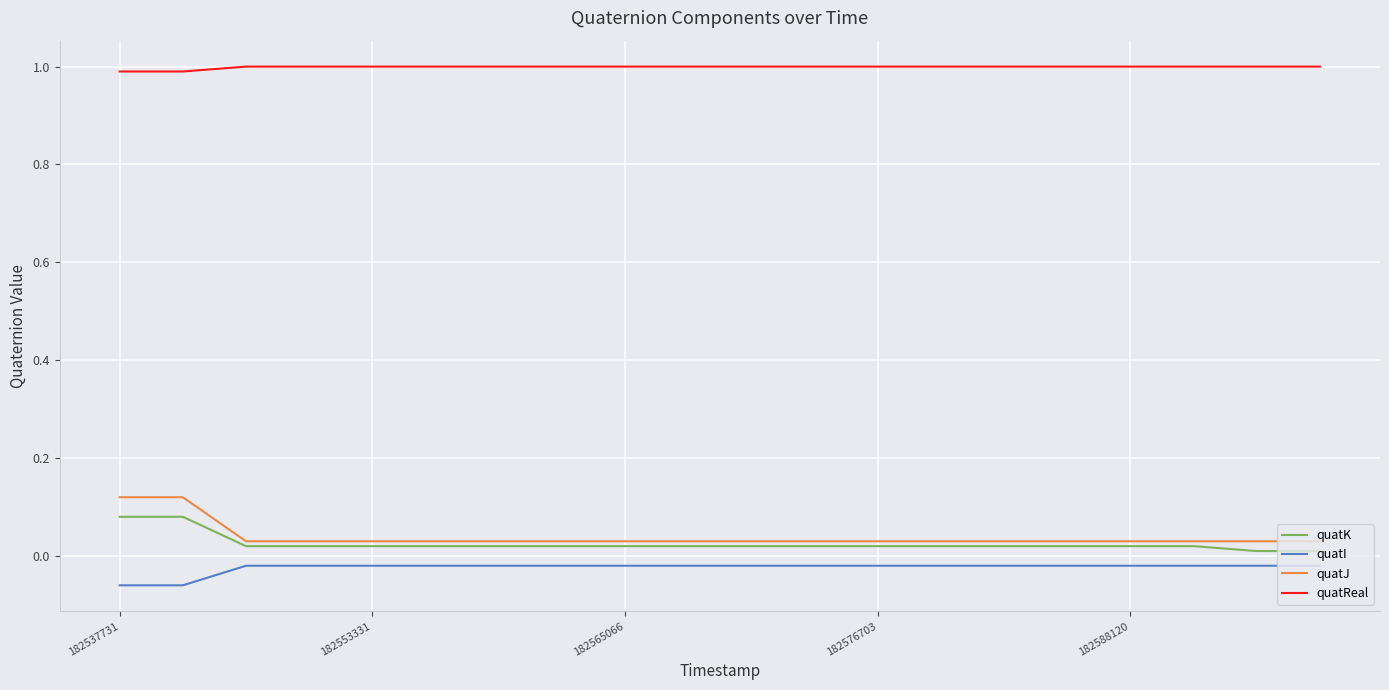

Is this an area chart (filled region under the line)?

No